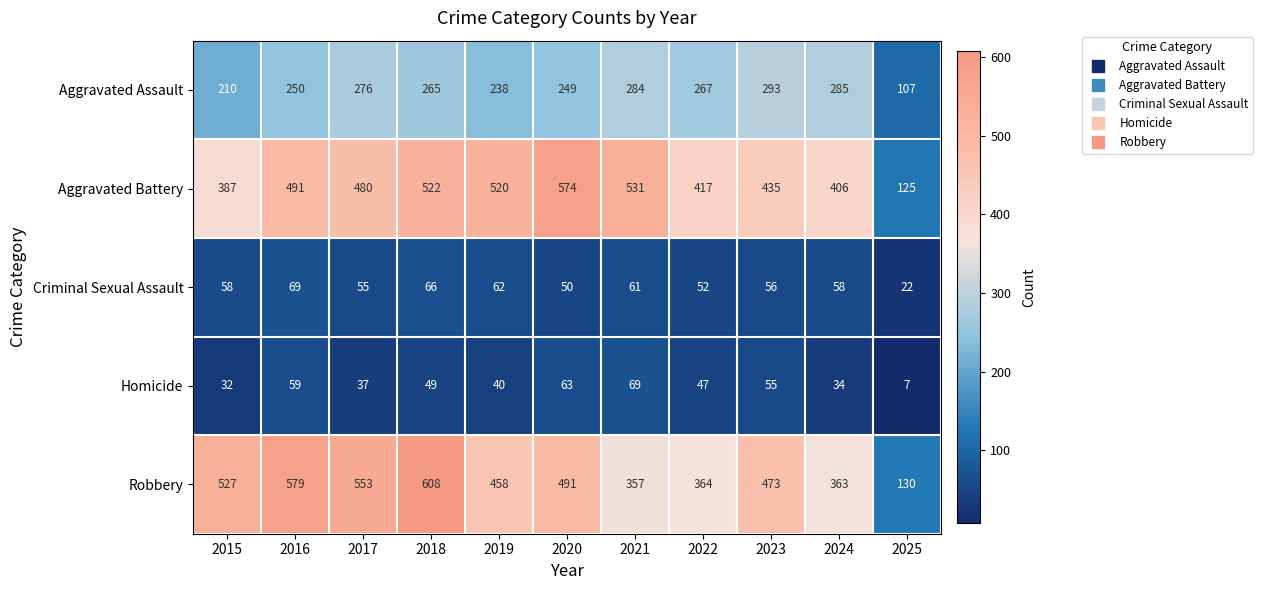

What is the difference between the Aggravated Battery values at 2020 and 2018?

52